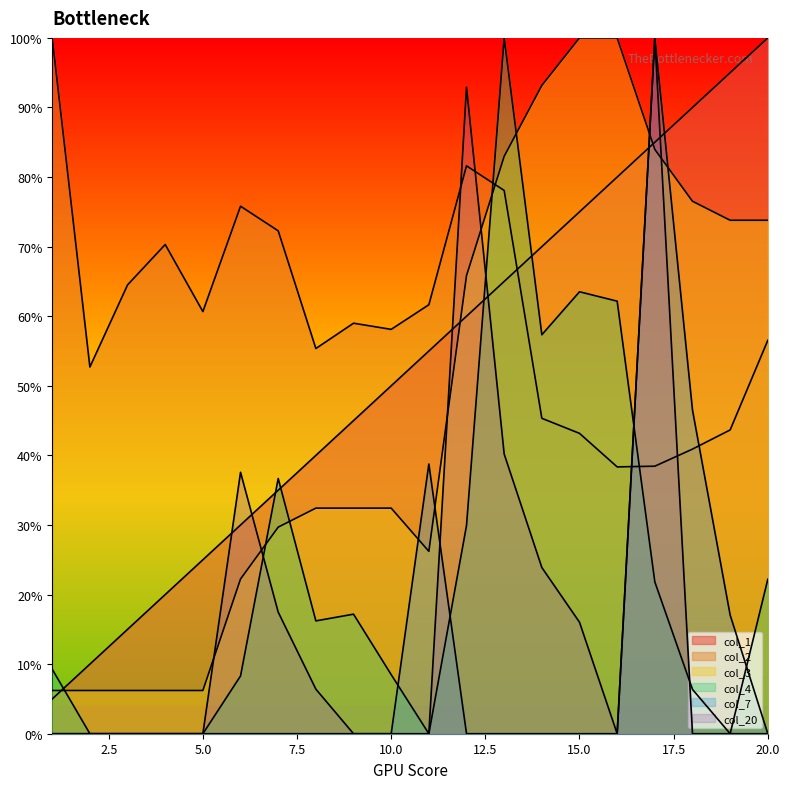

How many positive values does the col_20 series have?

8